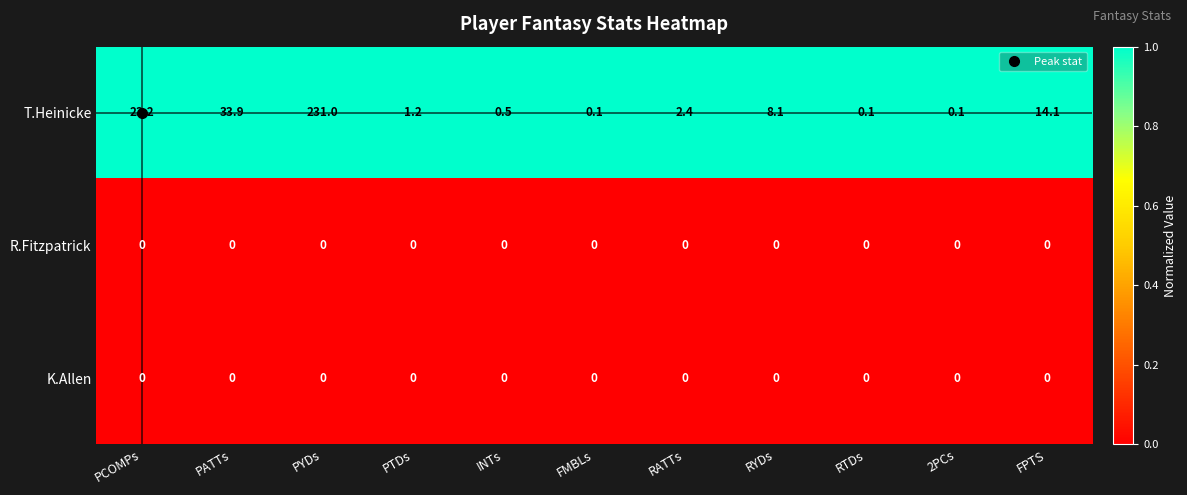

The value of T.Heinicke at PATTs is 55.5. True or false?

False